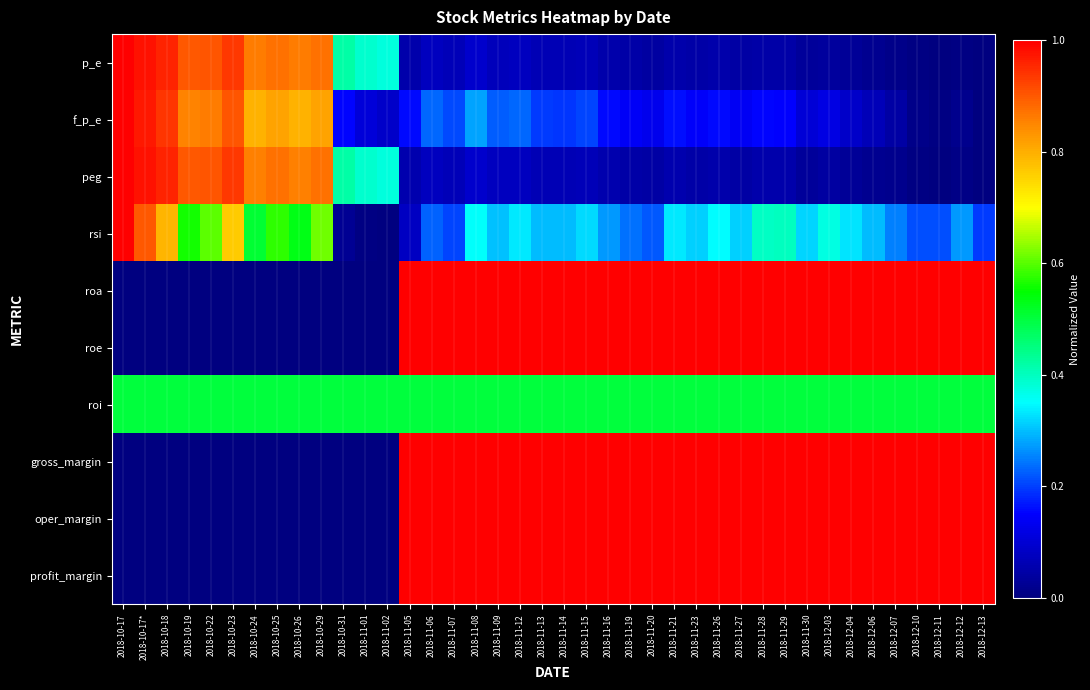

At which category is the sum across all series the highest?

2018-11-08